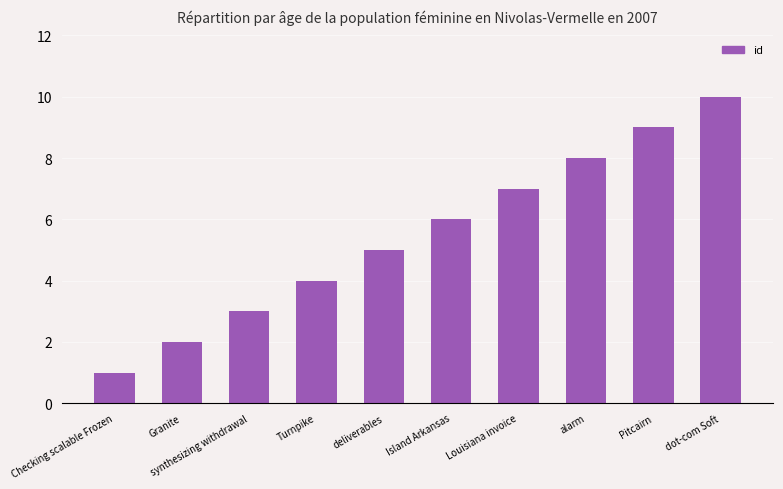

How many data points does each series have?

10